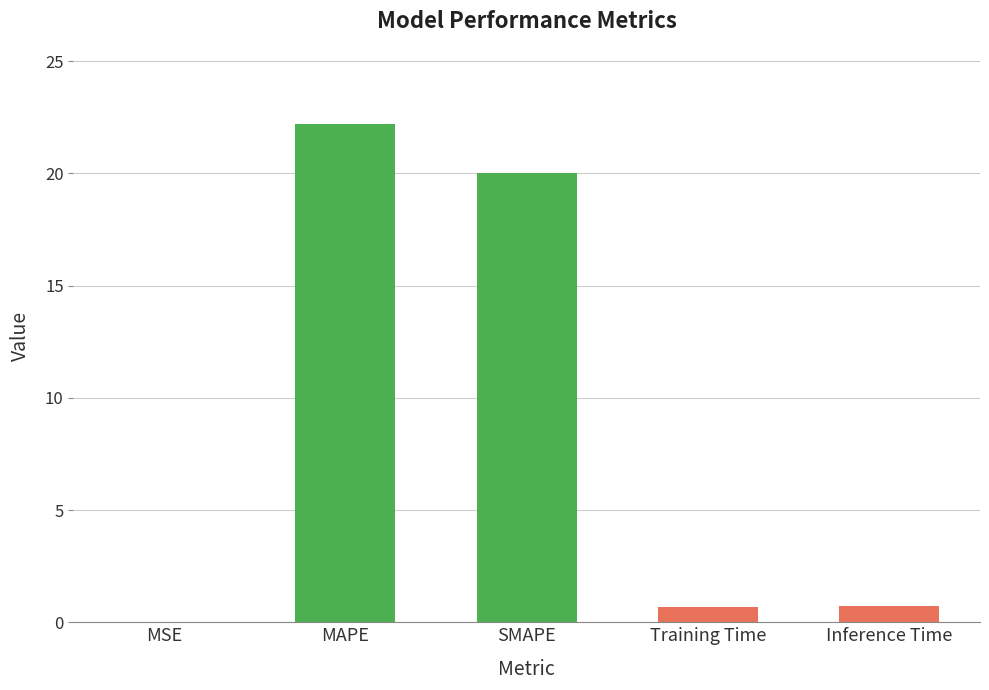

True or false: the data shows 22.2 at MAPE.

True